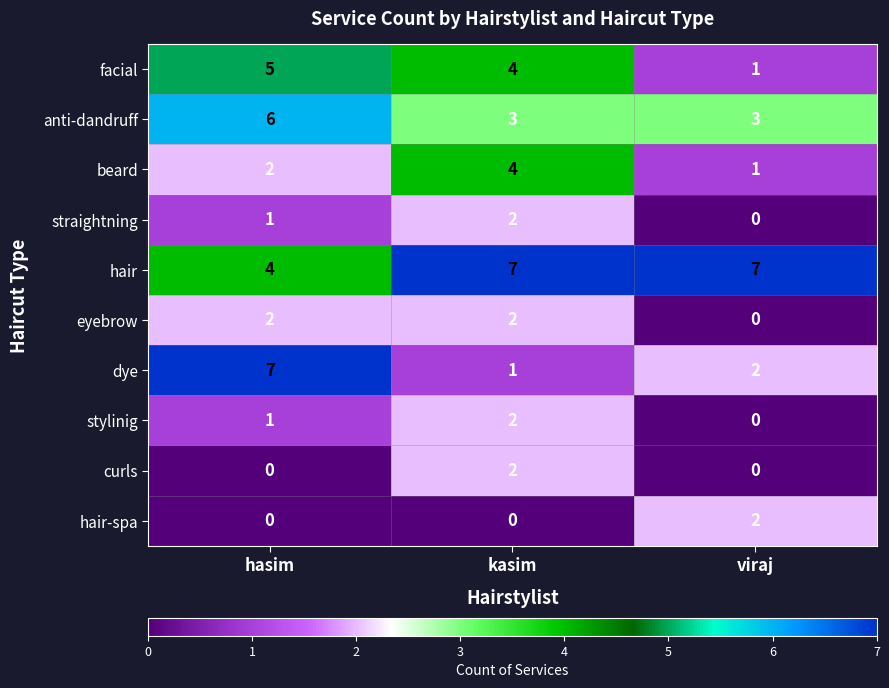

Count the anti-dandruff values in the range 3 to 6.

3